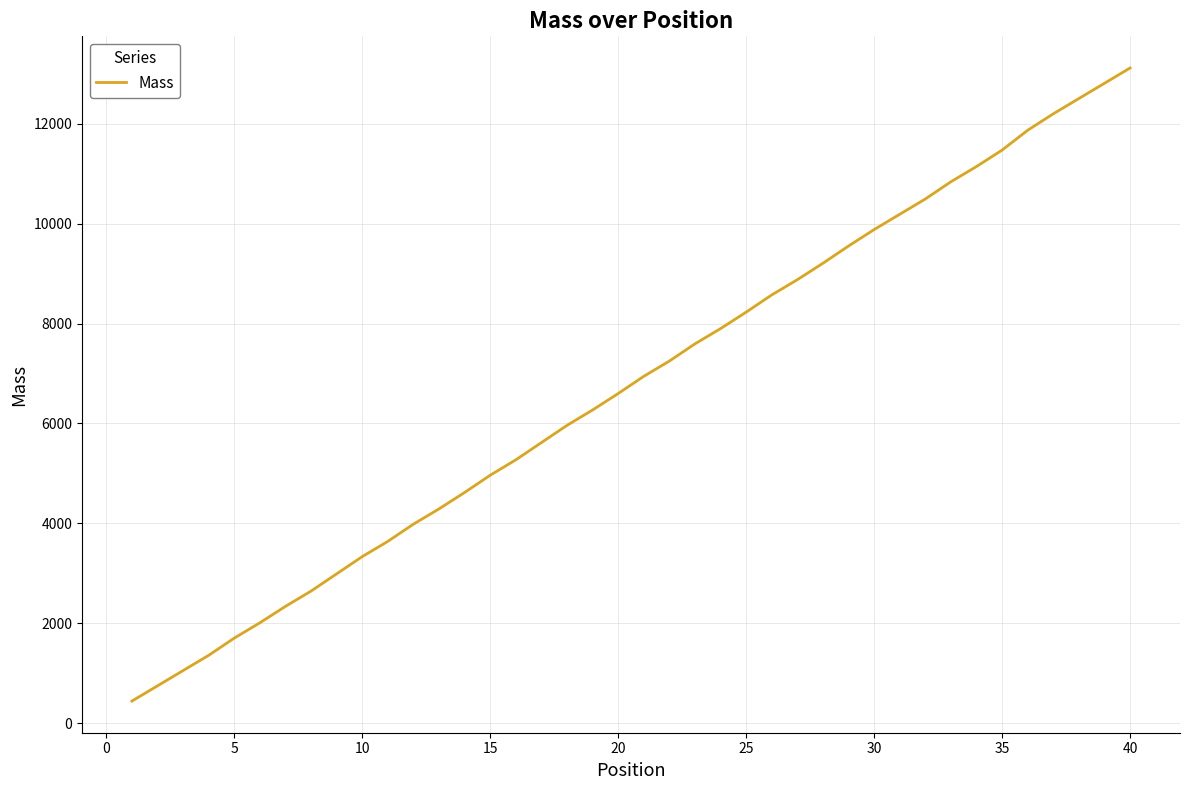

What is the smallest value displayed?

443.0